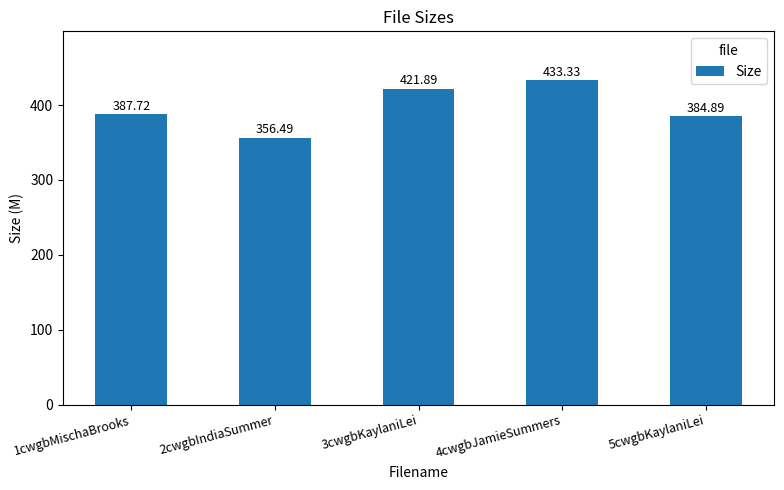

How many series are shown in this chart?

1